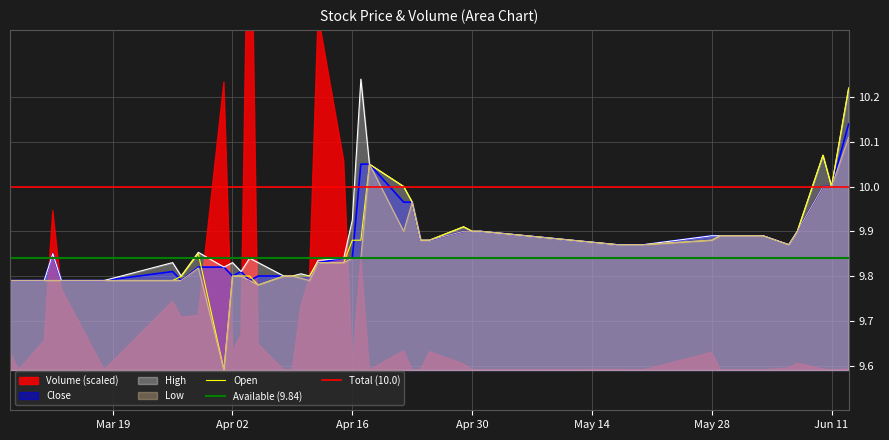

How many data points does each series have?

40